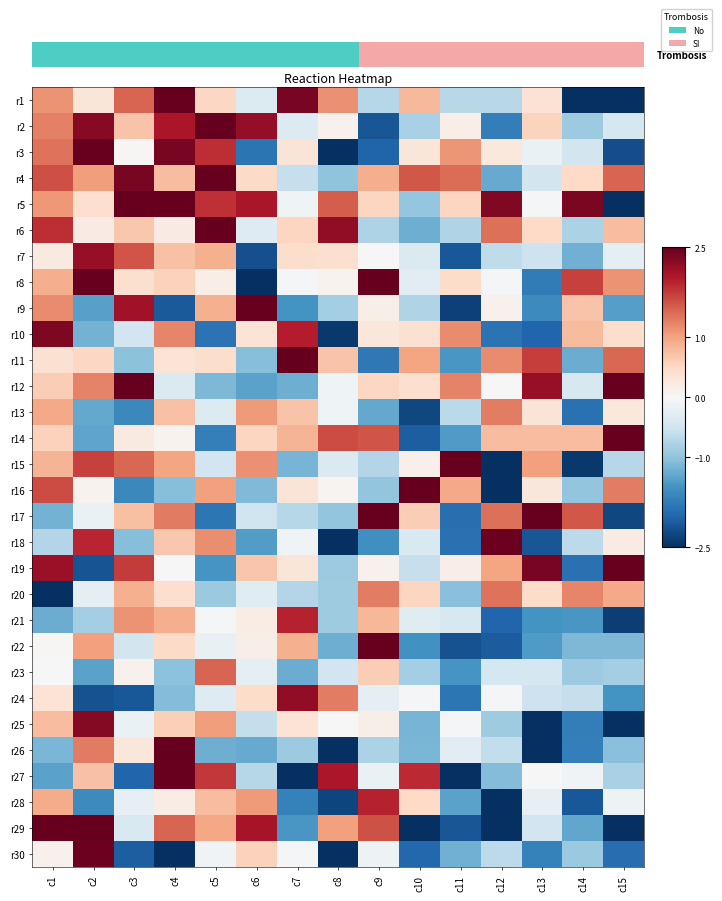

What is the sum of the r8 values at c7 and c2?

2.5